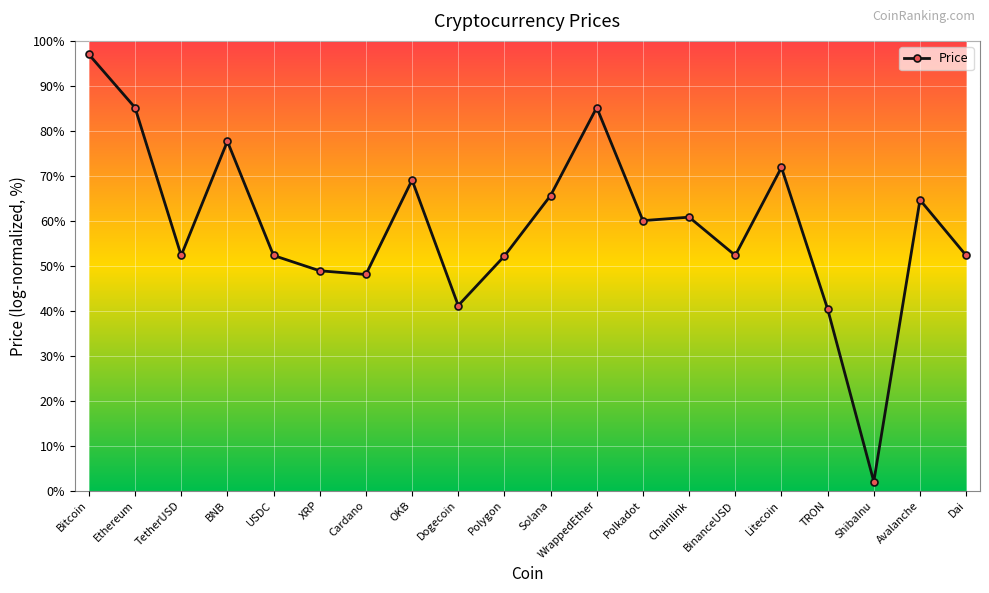

The value at BNB is 77.7. True or false?

True